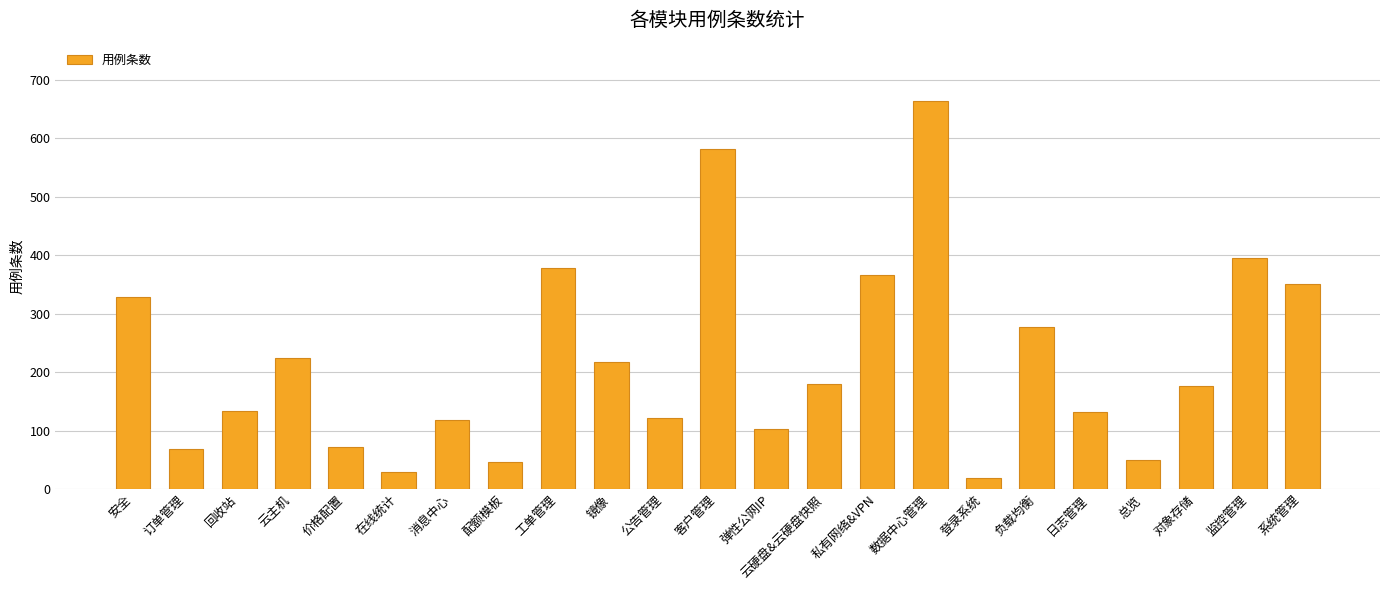

Which has a higher value, 监控管理 or 消息中心?

监控管理